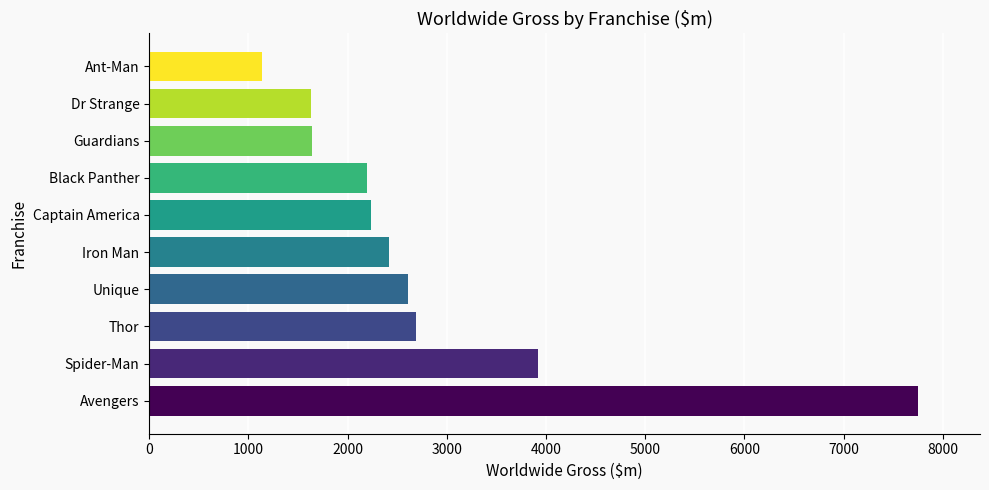

The value at Captain America is 2235. True or false?

True